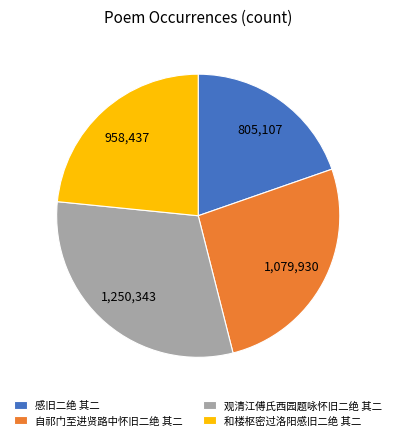

Is it true that 和楼枢密过洛阳感旧二绝 其二 is 23% of the pie?

True